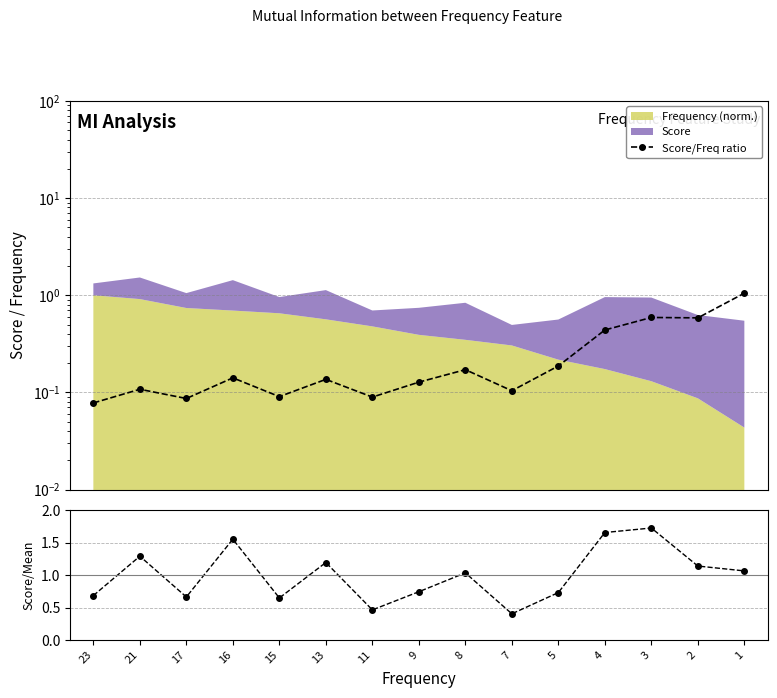

Count the number of categories in the chart.

15